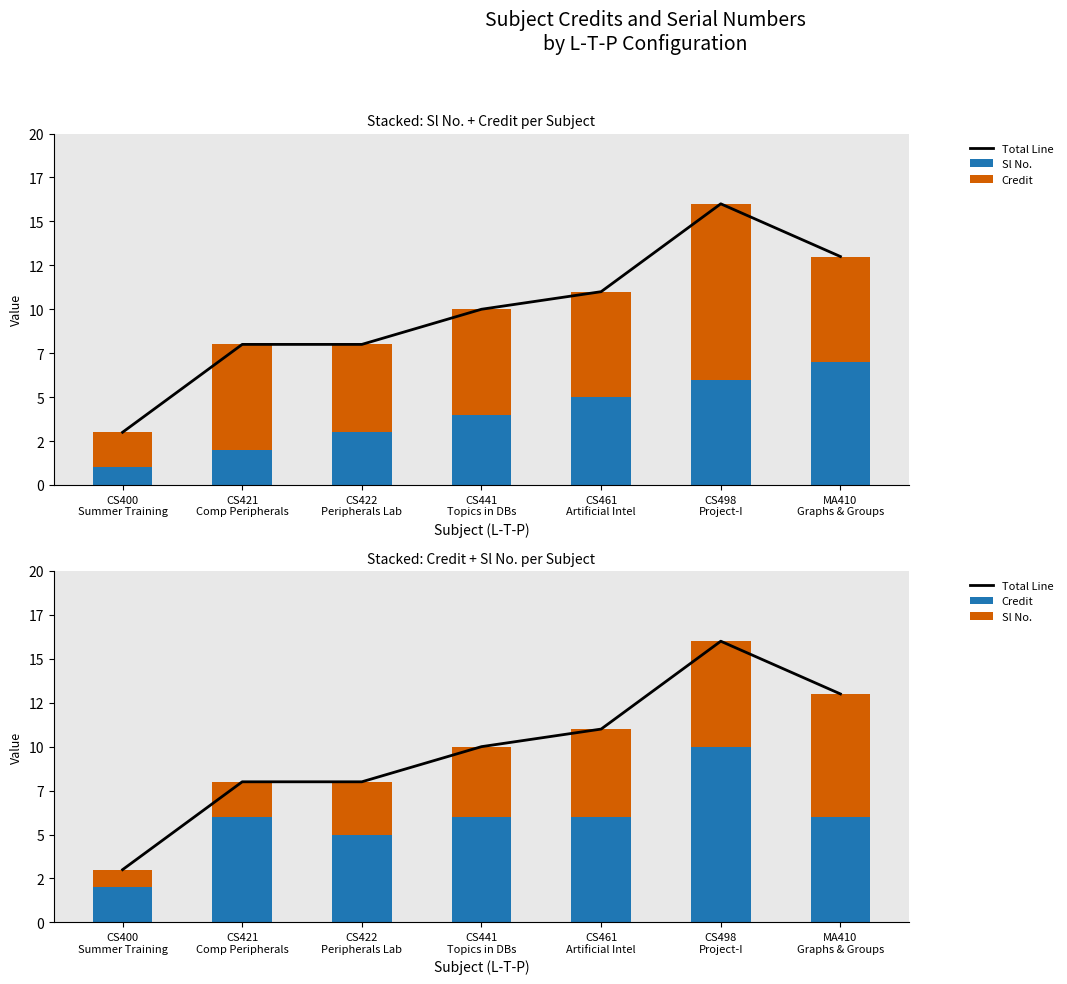

What are all the series names shown in the legend?

Total Line, Sl No., Credit